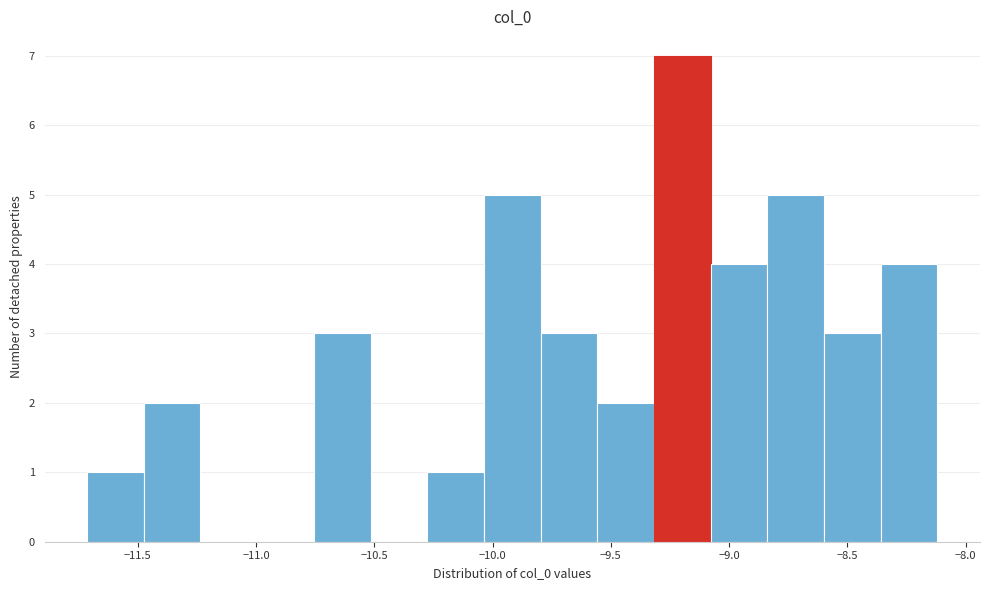

Reading left to right, transcribe this chart: for each bar, give the range it covers on the x-axis and its height. Neither the bar edges nor the heights are printed on the chart, so give them approximately, as read against the axes.

-11.70 to -11.50: 1
-11.50 to -11.25: 2
-11.25 to -11.00: 0
-11.00 to -10.75: 0
-10.75 to -10.50: 3
-10.50 to -10.30: 0
-10.30 to -10.05: 1
-10.05 to -9.80: 5
-9.80 to -9.55: 3
-9.55 to -9.30: 2
-9.30 to -9.10: 7
-9.10 to -8.85: 4
-8.85 to -8.60: 5
-8.60 to -8.35: 3
-8.35 to -8.10: 4